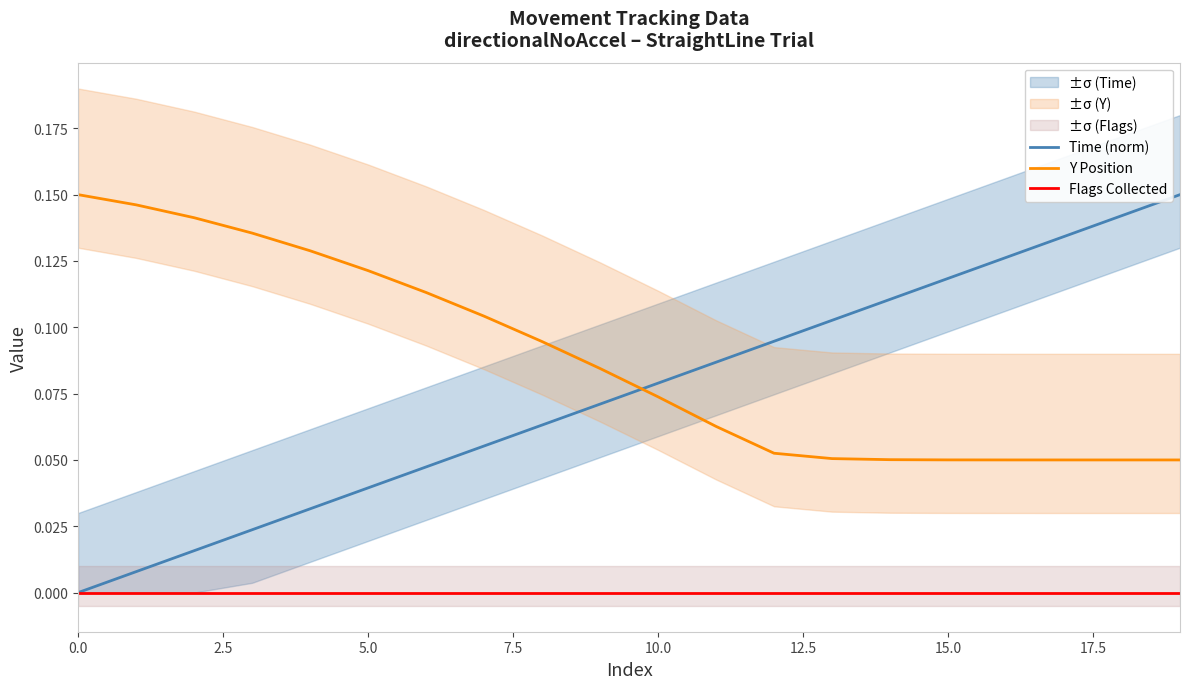

Which series ends up on top after the final intersection of Time (norm) and Y Position?

Time (norm)